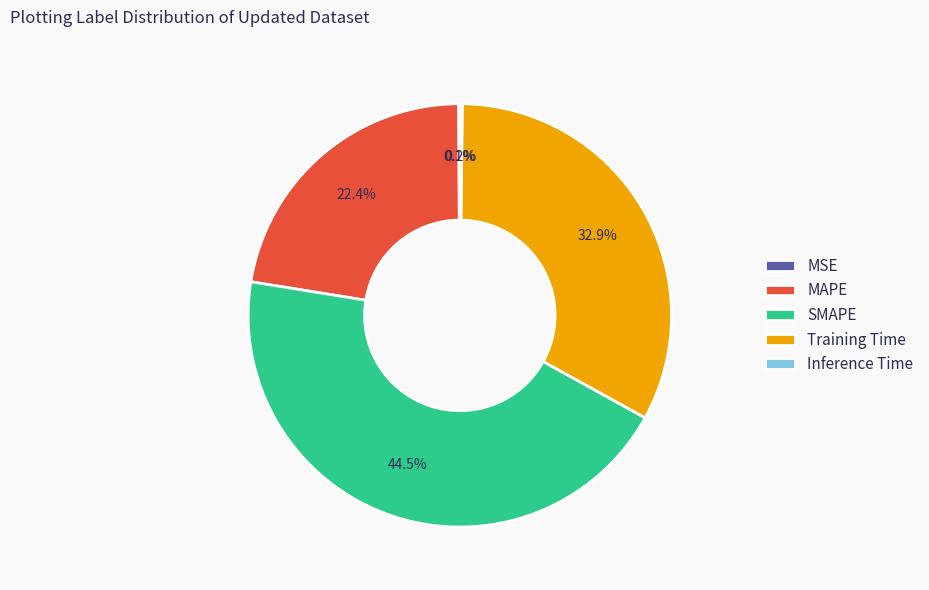

Do Training Time and SMAPE together represent more than half of the pie?

Yes